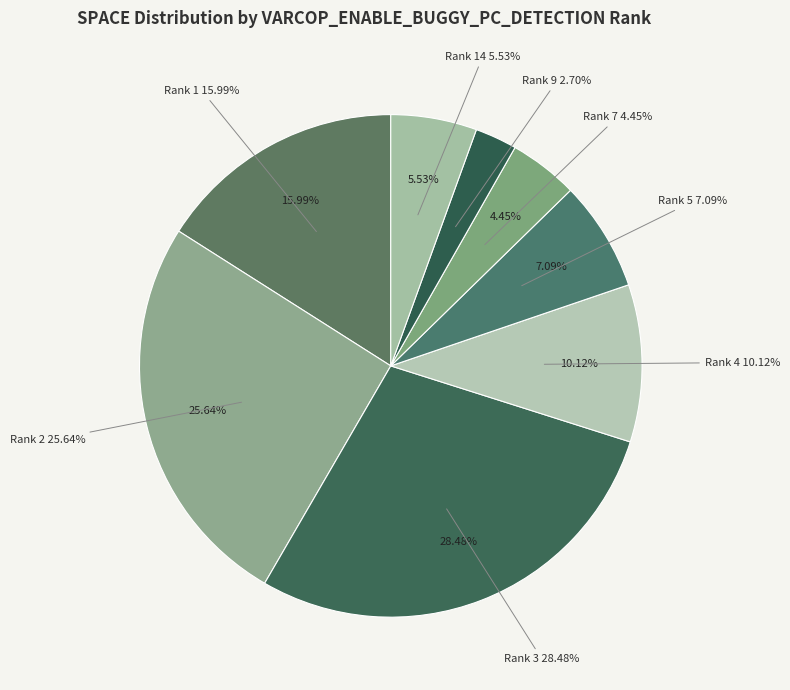

Is it true that 4 is 16% of the pie?

False